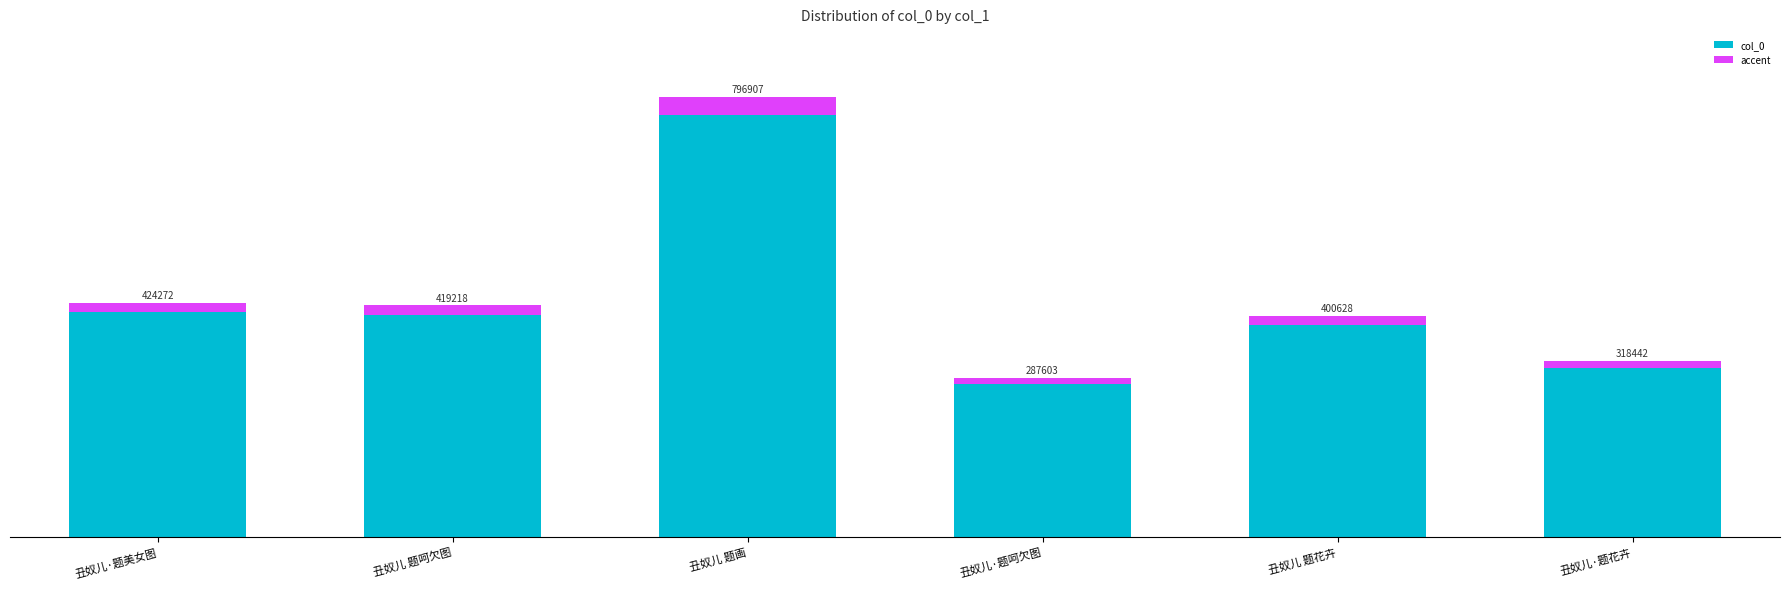

Approximately how many times larger is the value at 丑奴儿 题画 compared to 丑奴儿 题花卉?

2.0